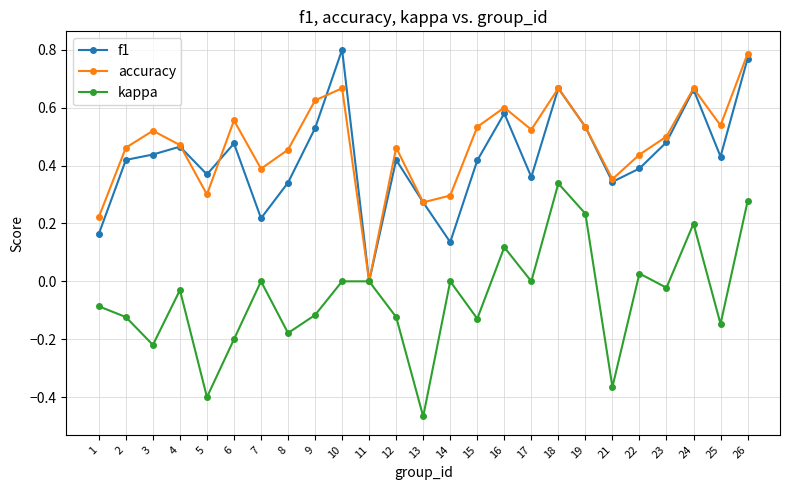

Is it true that f1 equals 0.2 at 1?

True